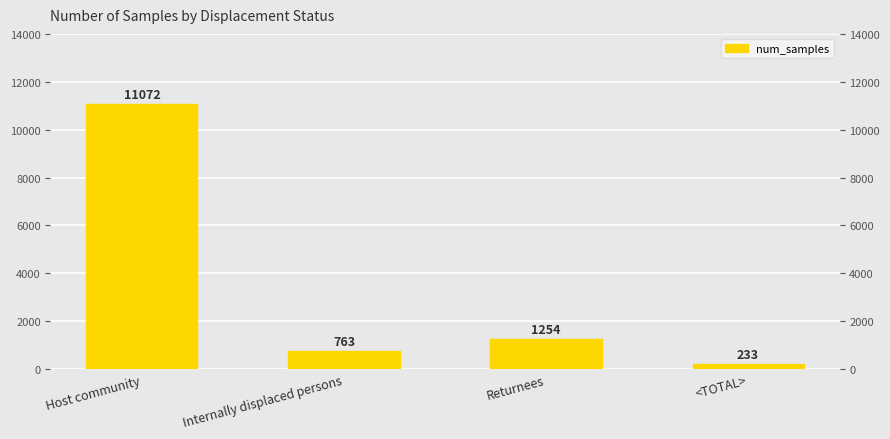

Does the chart contain any negative values?

No